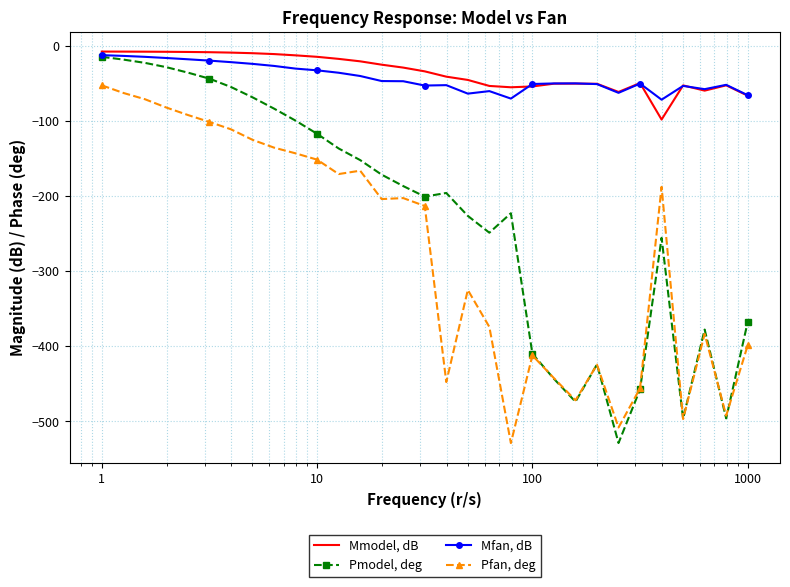

Which series ends up on top after the final intersection of Pfan, deg and Pmodel, deg?

Pmodel, deg